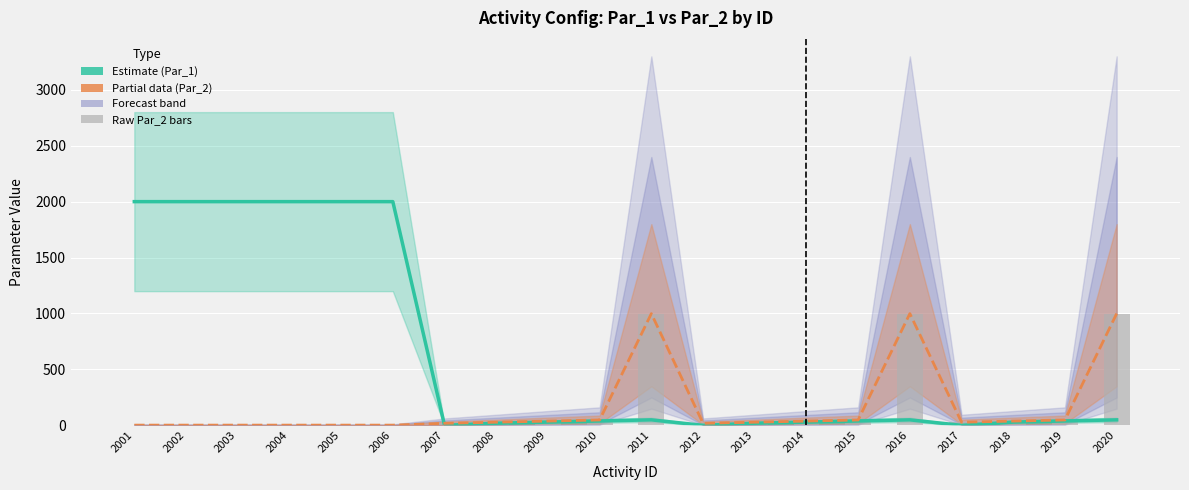

What is the value of the Par_2 (raw) bar at the 5th from the left?

3